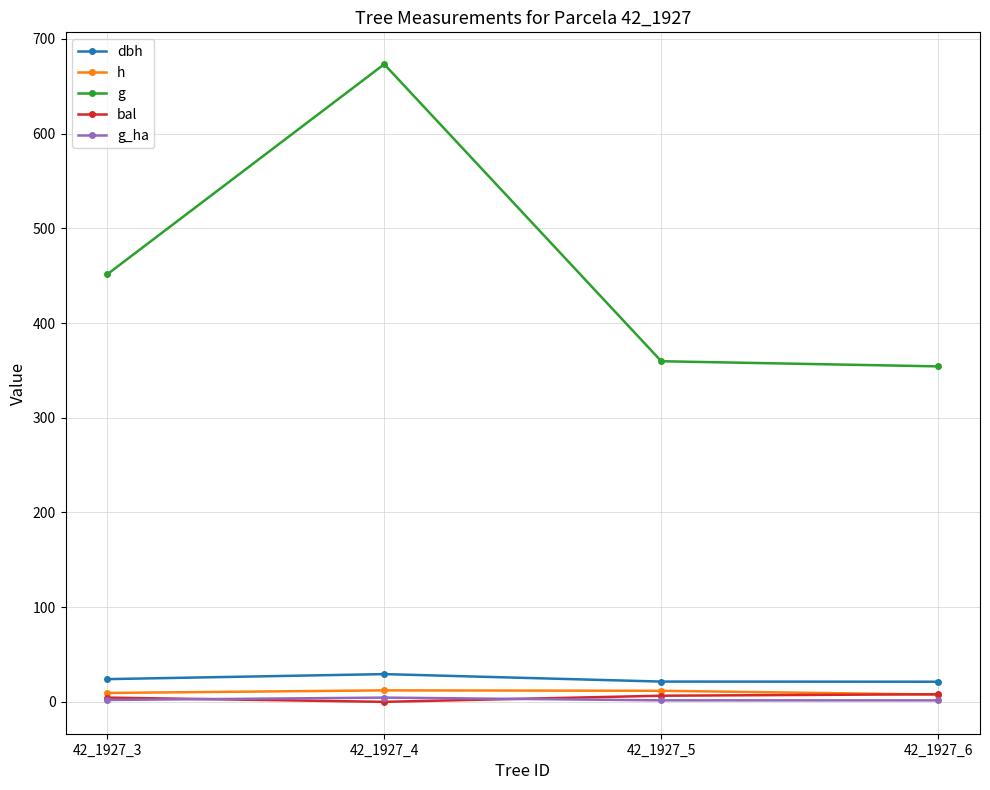

Does the chart have visible grid lines?

Yes